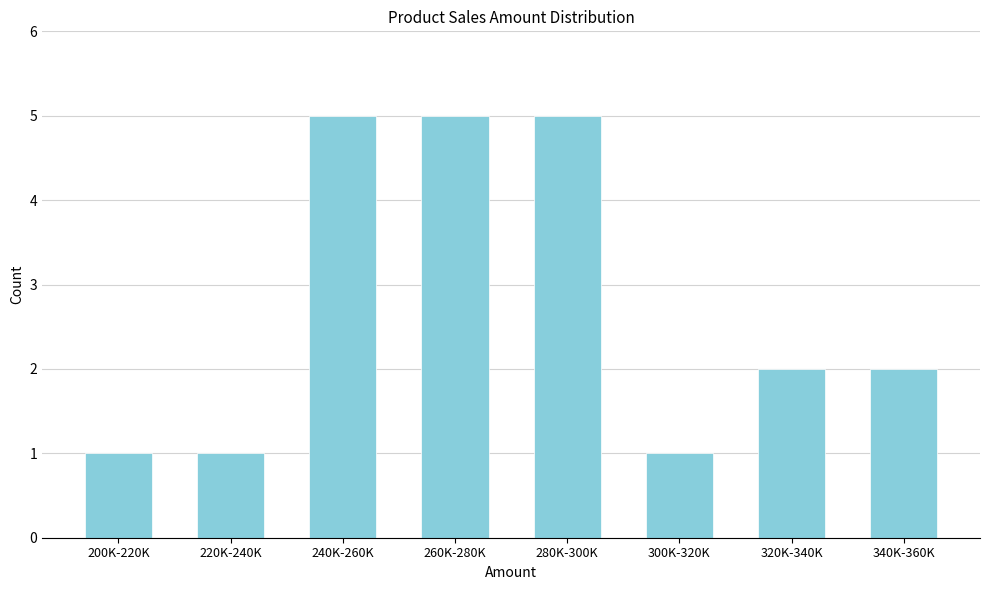

Reading left to right, list all the values displayed in this chart.

1	1	5	5	5	1	2	2